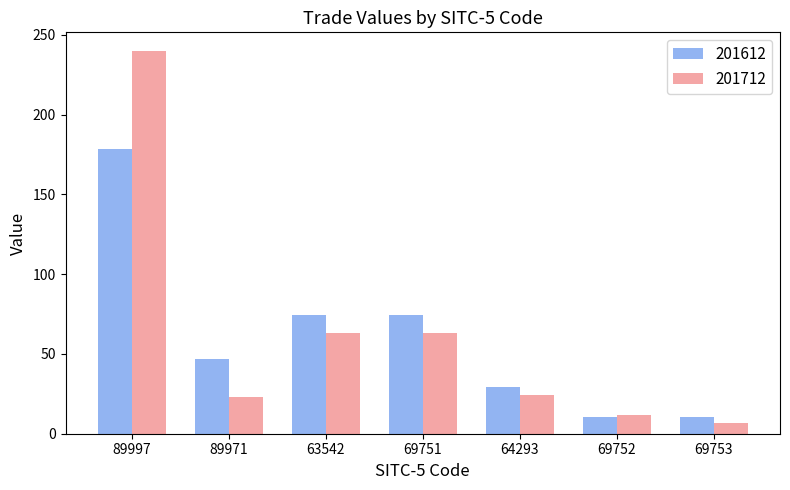

At which category is the sum across all series the highest?

89997